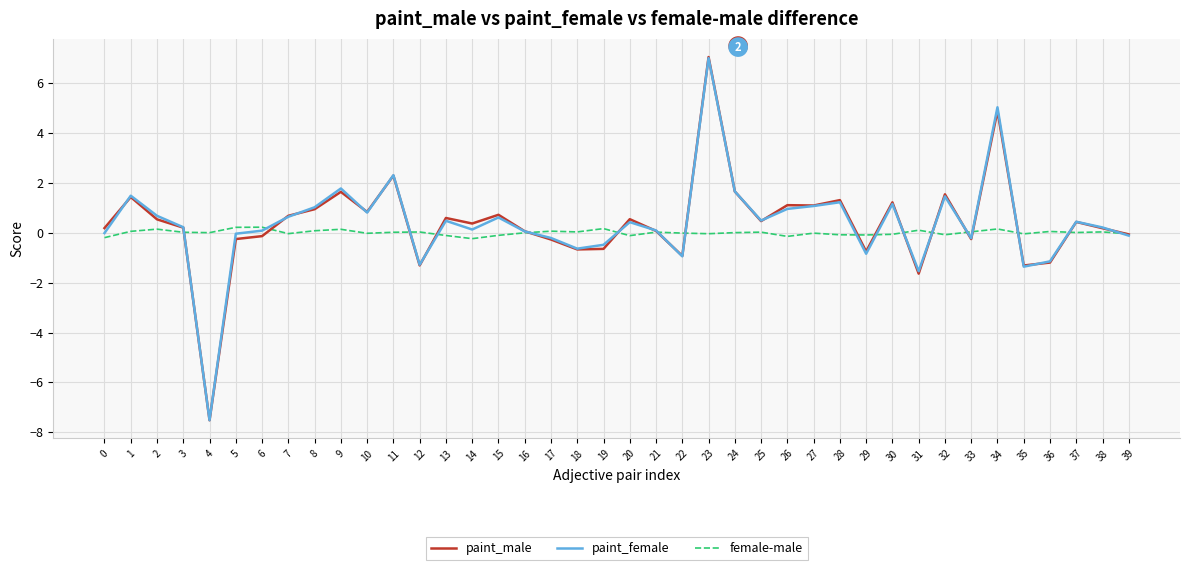

Is the value of paint_male at 2 greater than the value of female-male at 30?

Yes